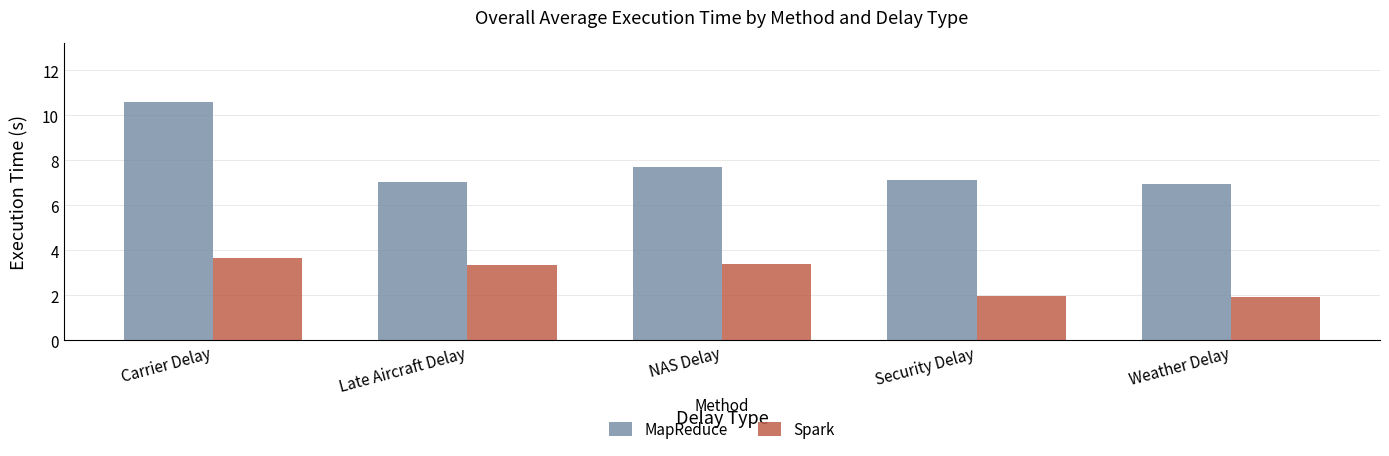

Which series has the largest total across all categories?

MapReduce